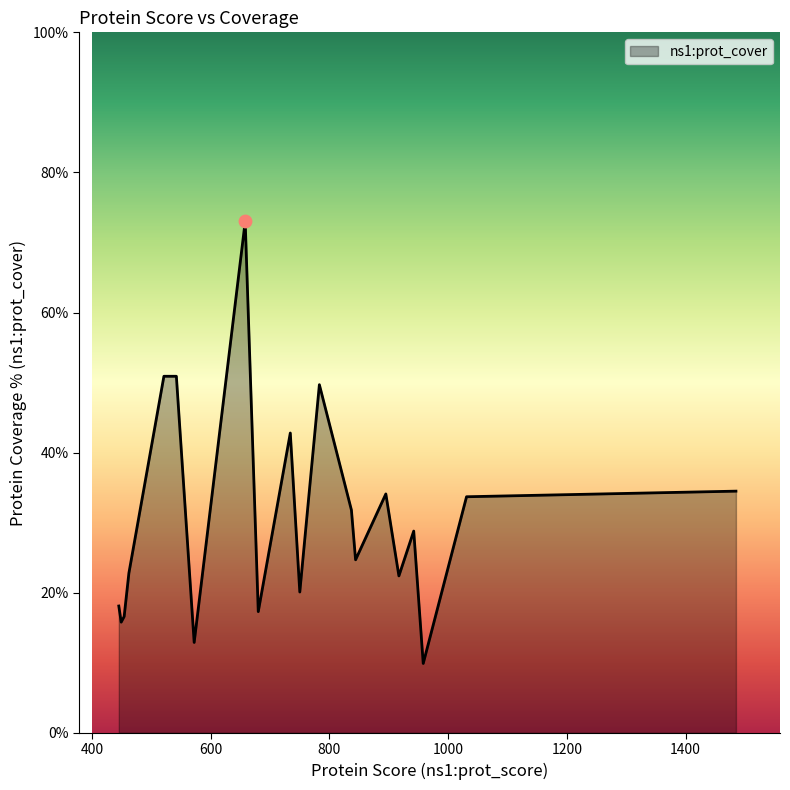

What is the maximum value shown in the chart?

73.0